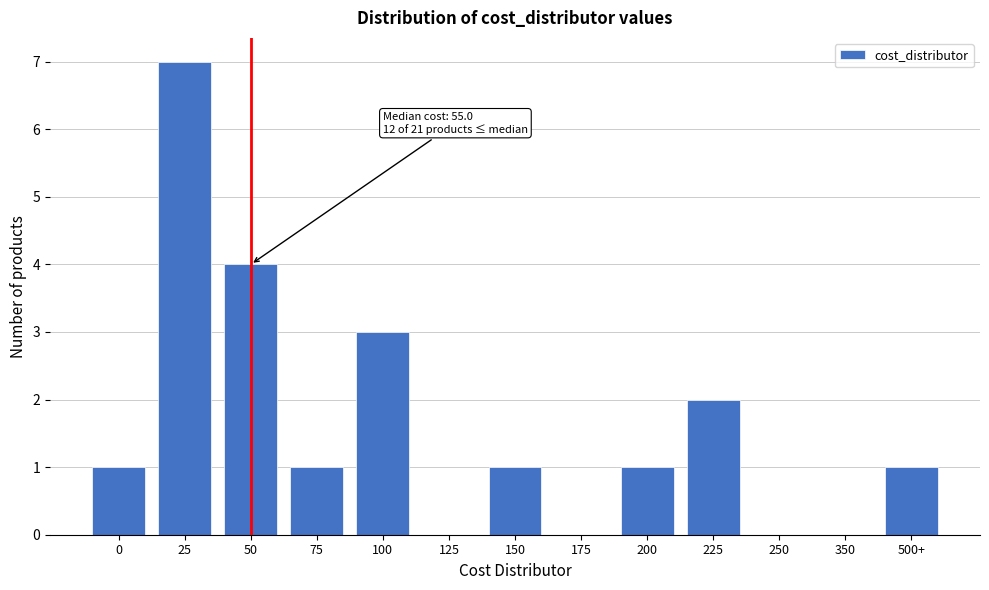

Reading left to right, transcribe all the data shown in this chart.

0=1	25=7	50=4	75=1	100=3	125=0	150=1	175=0	200=1	225=2	250=0	350=0	500+=1